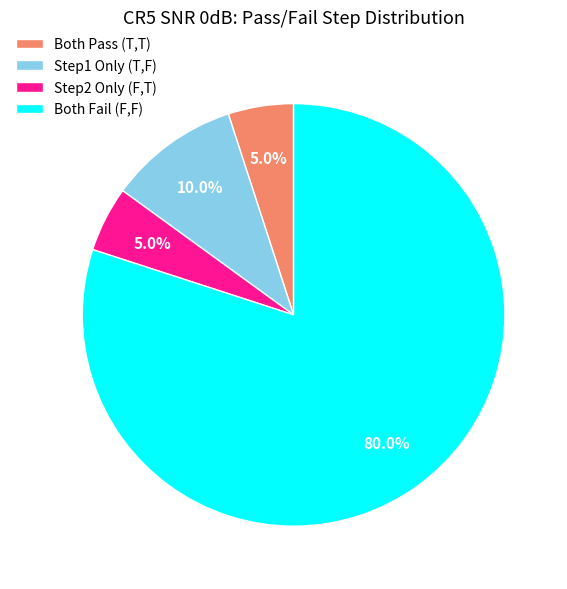

Between Step1 Only (T,F) and Both Pass (T,T), which is larger?

Step1 Only (T,F)